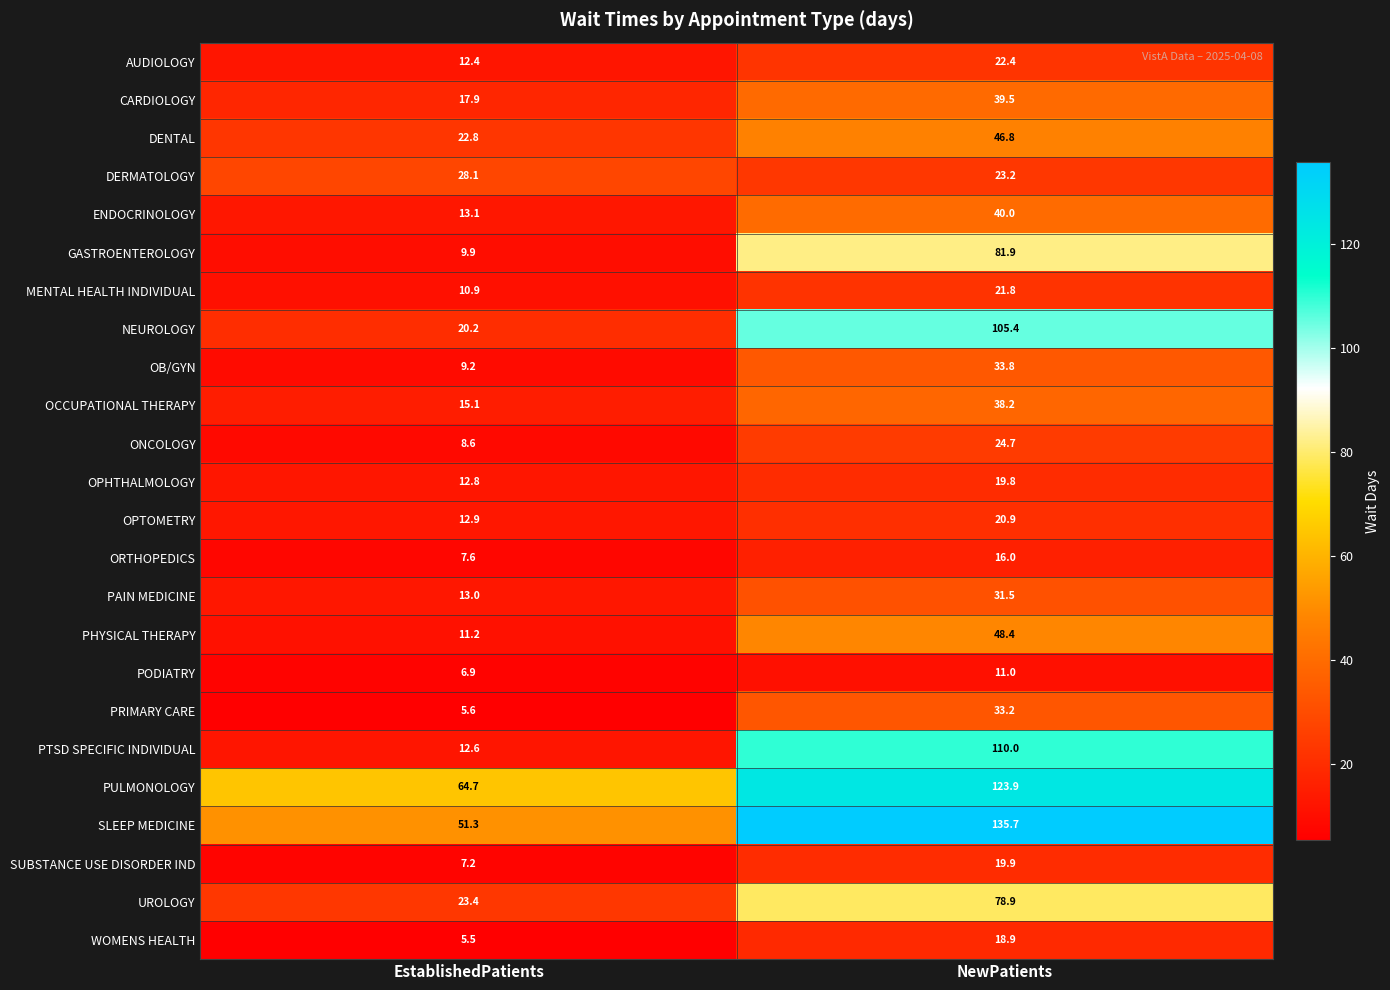

List the labels in order of PODIATRY value, smallest first.

EstablishedPatients, NewPatients